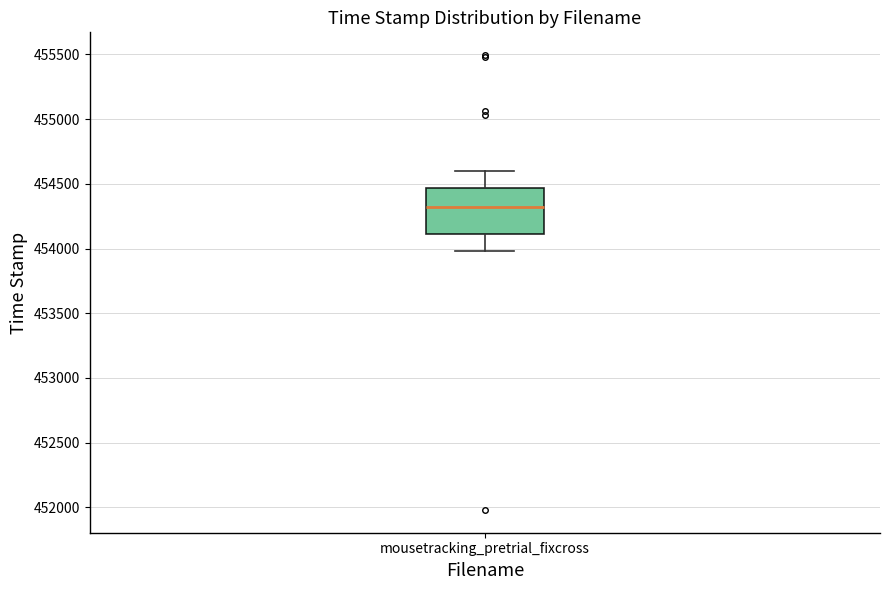

Read this box plot against the y-axis: the position of the median line, the range covered by the box, and the ends of both whiskers. The values are not printed on the chart, so give them approximately, as read against the axis.

median 454300, box 454100 to 454450, whiskers 454000 to 454600